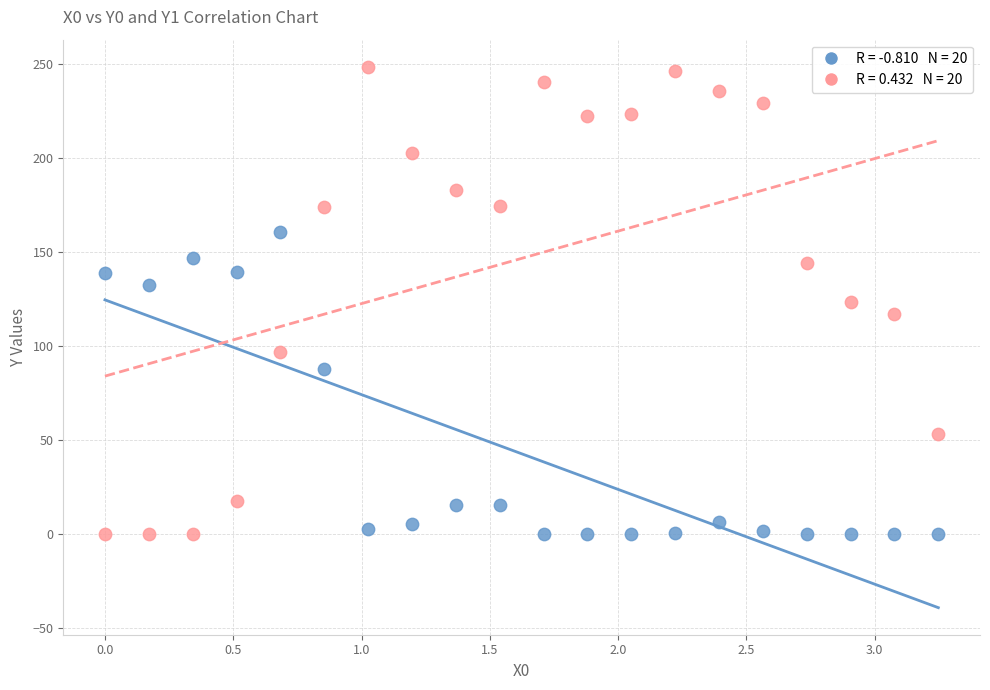

Across all data points, what is the range of Y values (max minus min)?

248.5